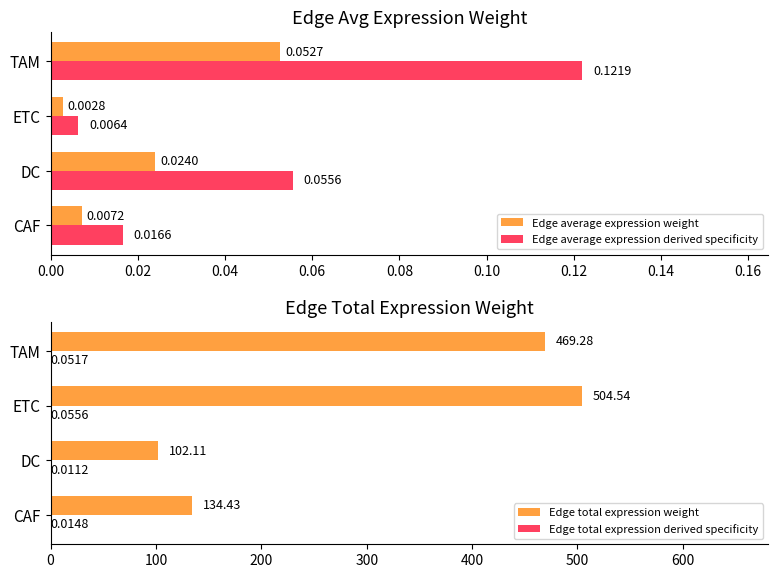

Is the value of Edge average expression derived specificity at ETC greater than the value of Edge average expression weight at CAF?

No